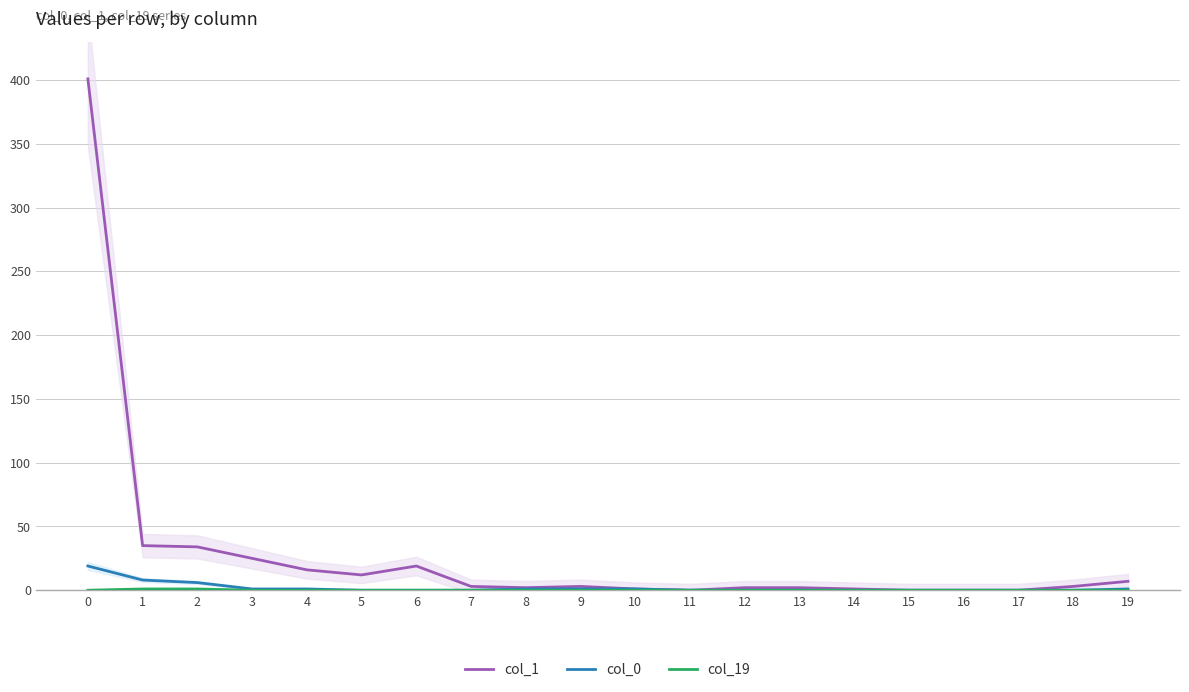

True or false: col_19 and col_0 intersect in this chart.

False